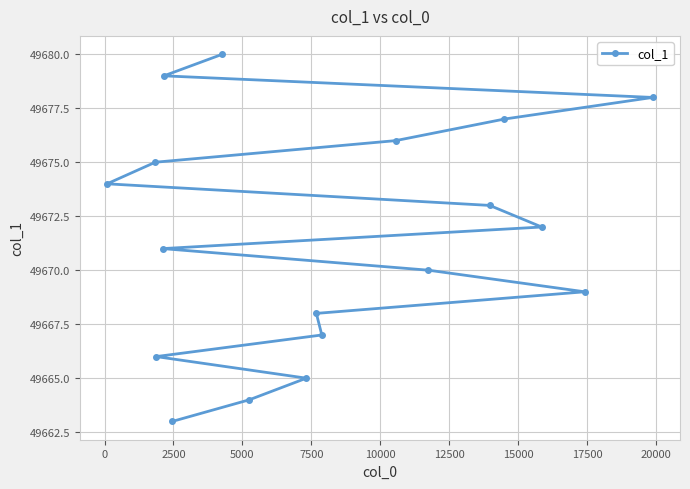

Reading left to right, what are all the values shown in this chart?

49674	49675	49666	49671	49679	49663	49680	49664	49665	49668	49667	49676	49670	49673	49677	49672	49669	49678